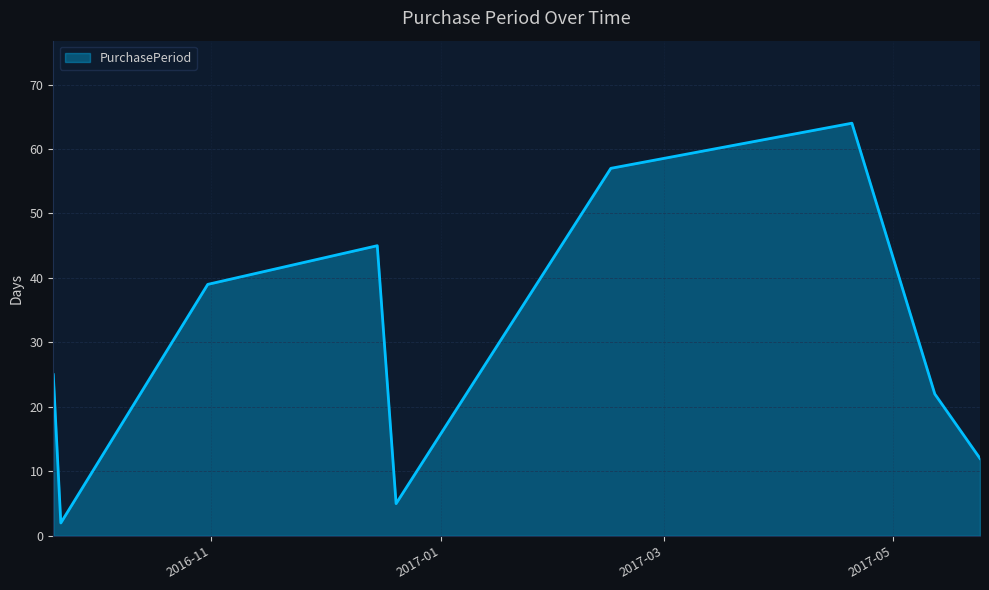

What is the maximum value shown in the chart?

64